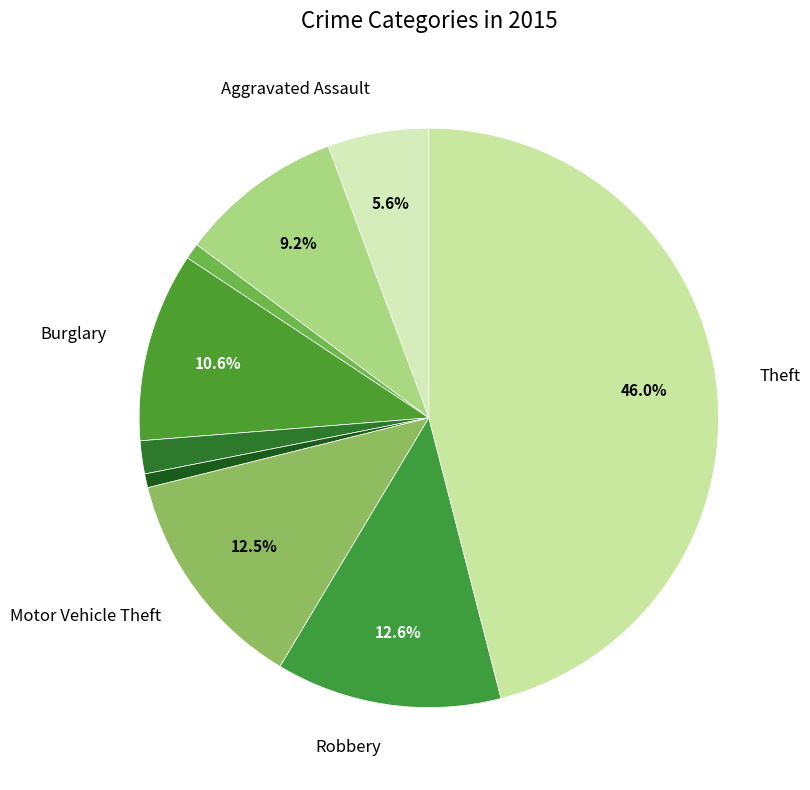

How many slices are in this pie chart?

9